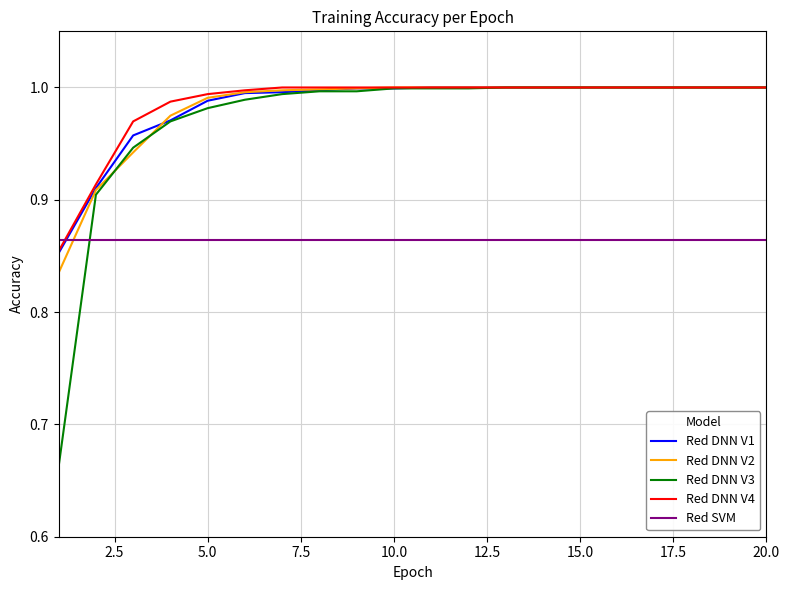

What is the sum of all Red DNN V4 values?

19.7